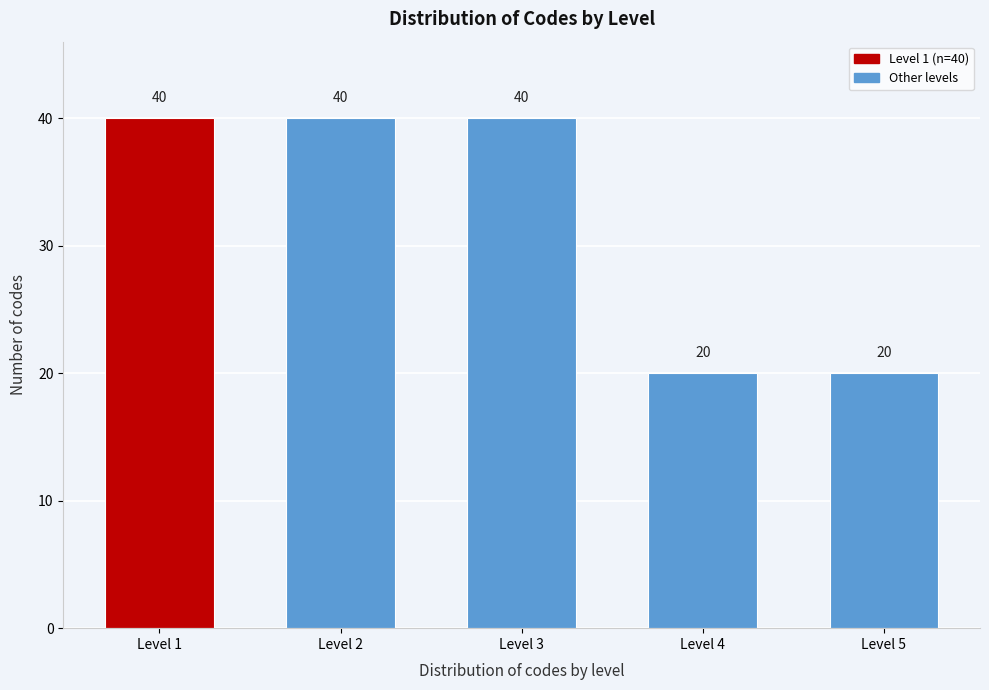

Reading left to right, what are all the values shown in this chart?

Level 1=40	Level 2=40	Level 3=40	Level 4=20	Level 5=20